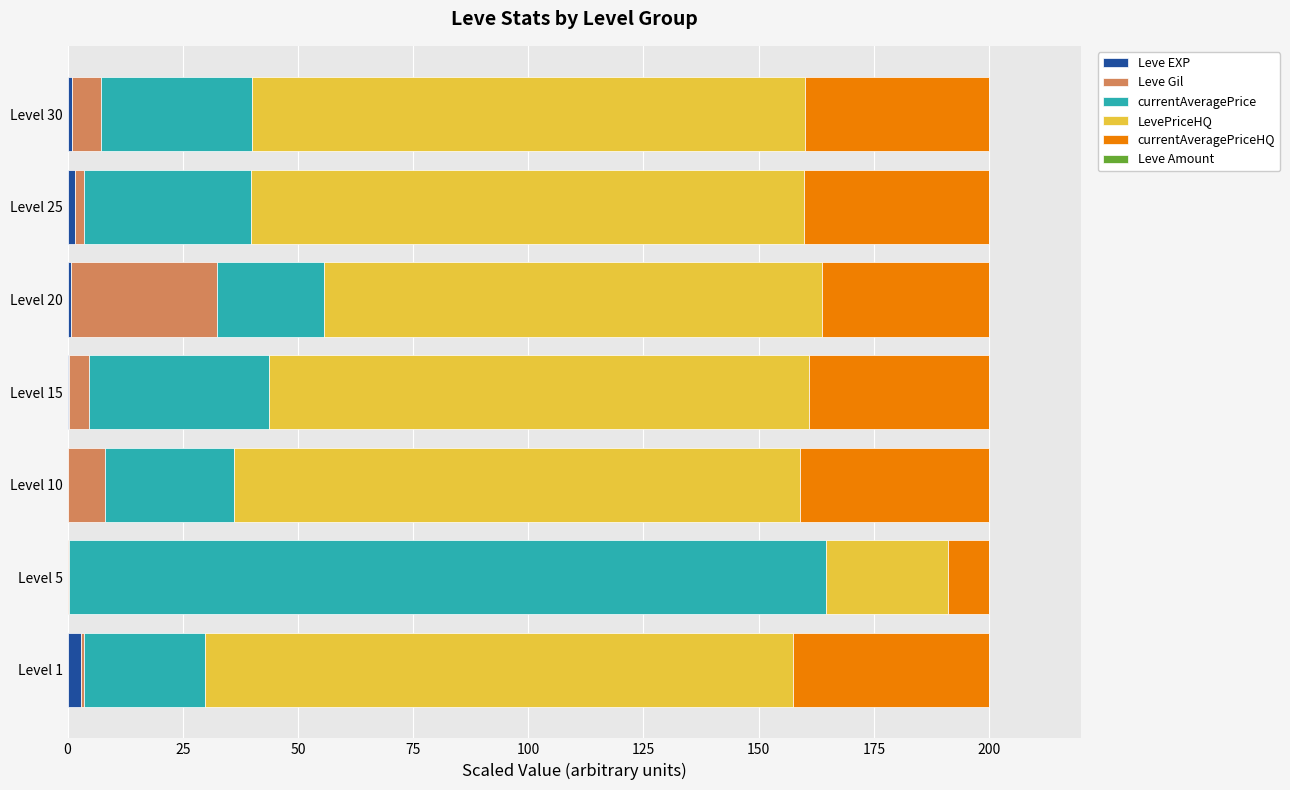

How many categories are shown in the chart?

7